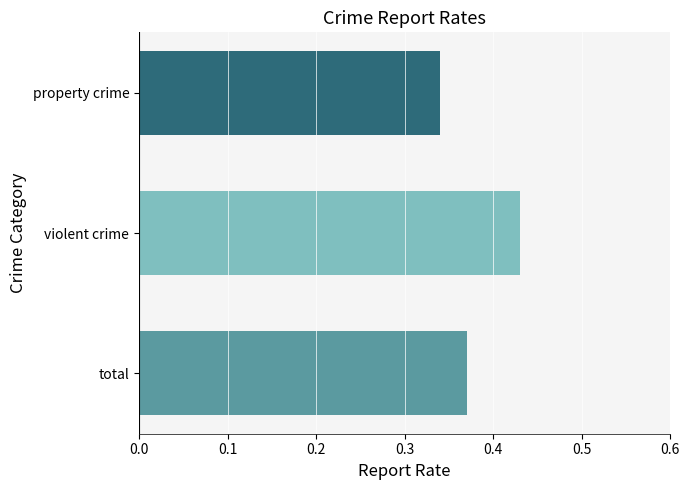

Count the values in the range 0 to 1.

3